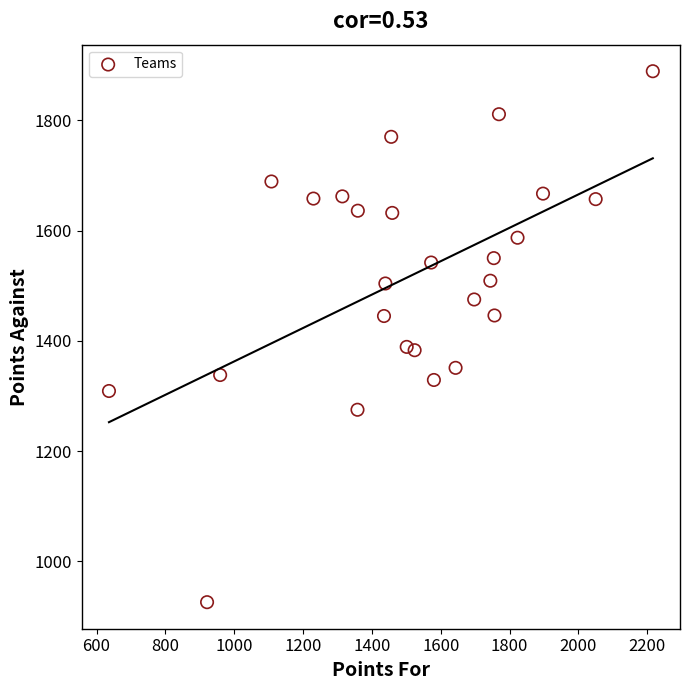

What is the range of Y values (max minus min)?

963